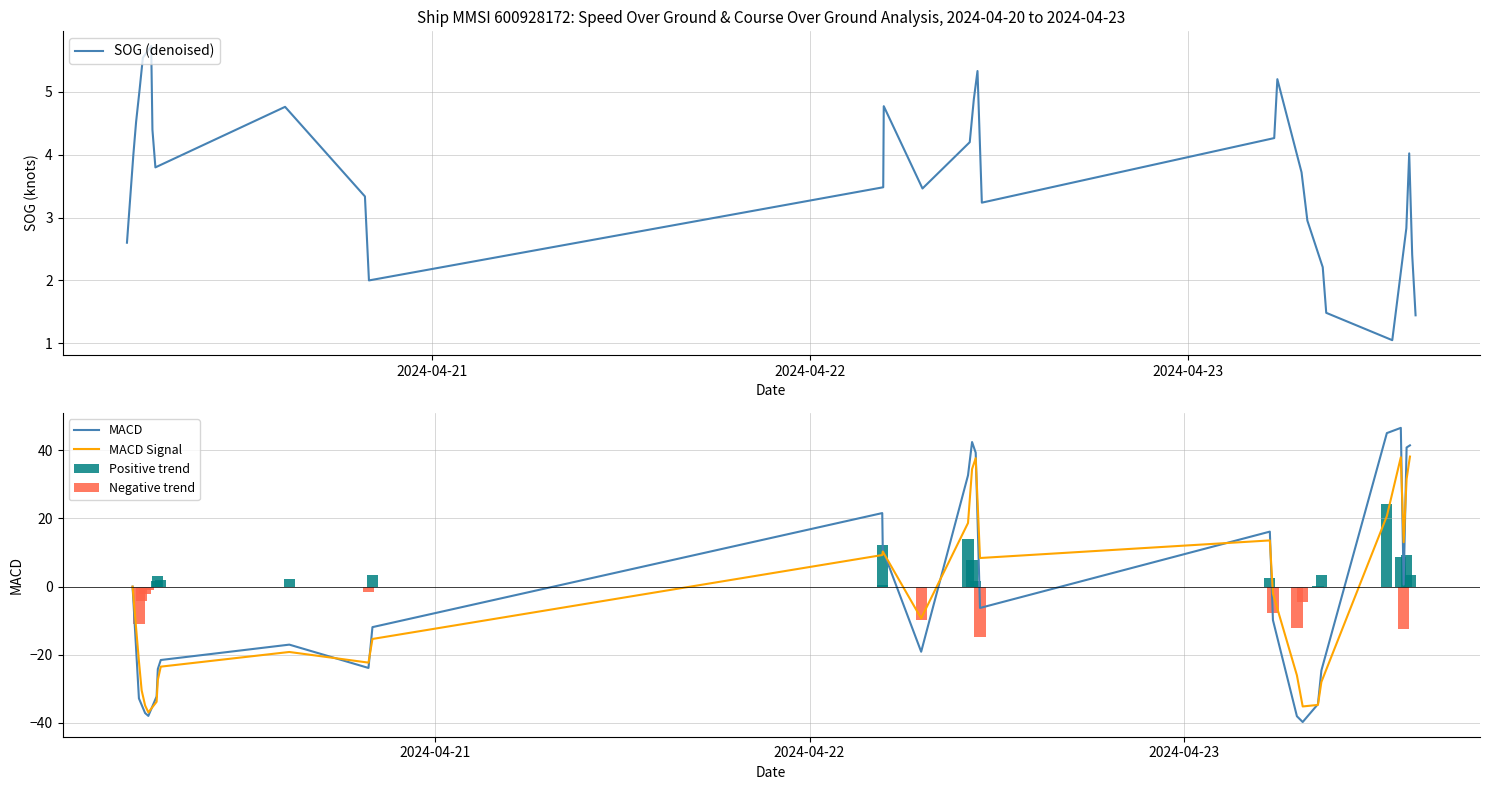

What is the highest value of the SOG (denoised) series?

5.7